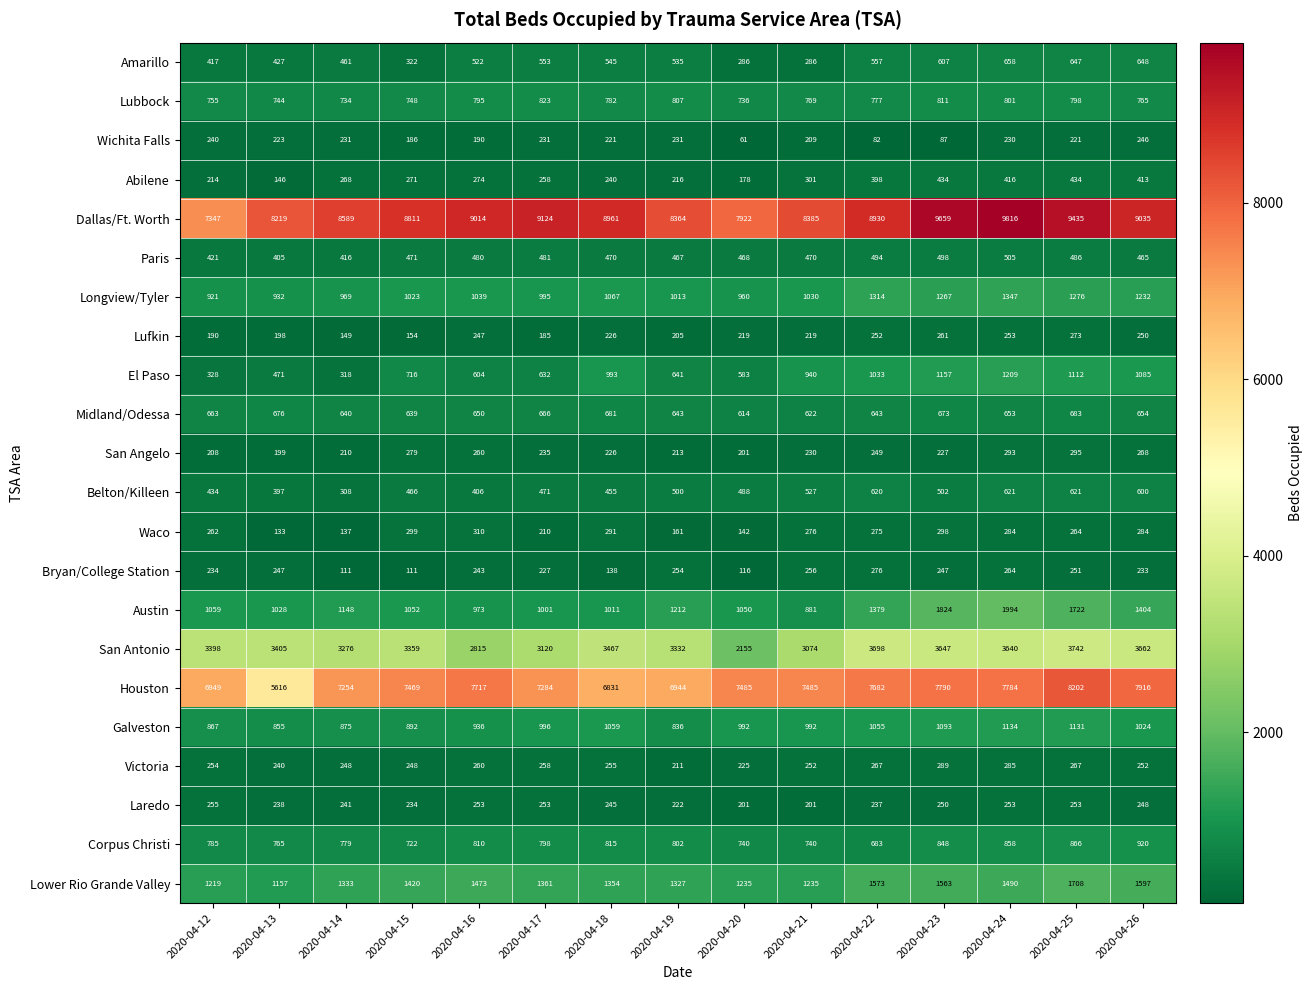

What is the maximum value shown in the chart?

9816